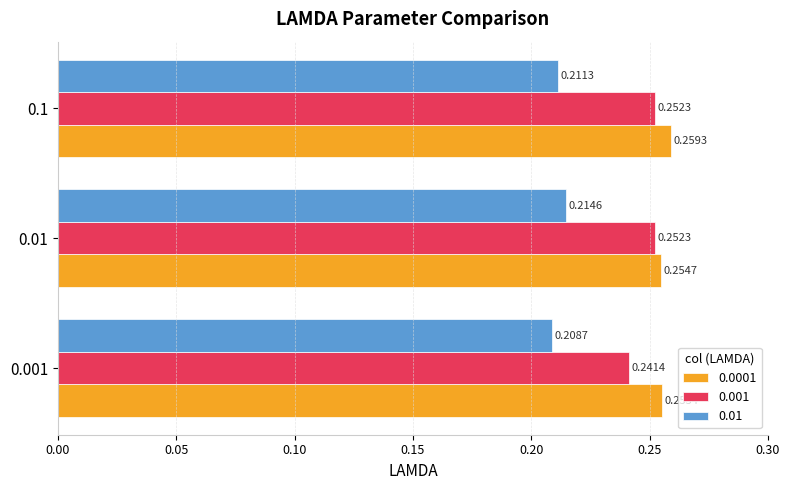

At which category does the chart reach its peak across all series?

0.1